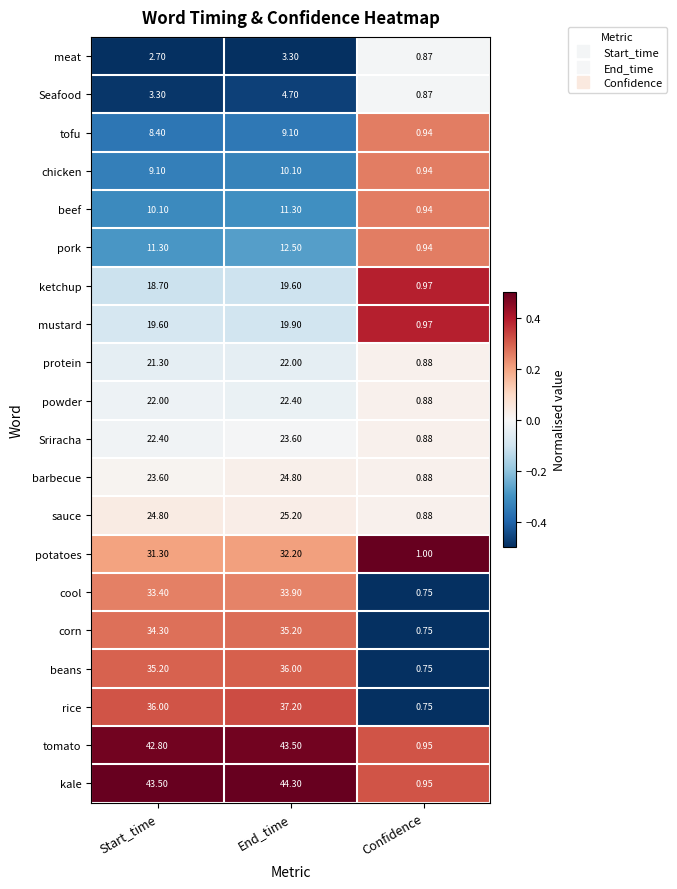

Is the value of ketchup at Start_time greater than the value of tofu at Start_time?

Yes